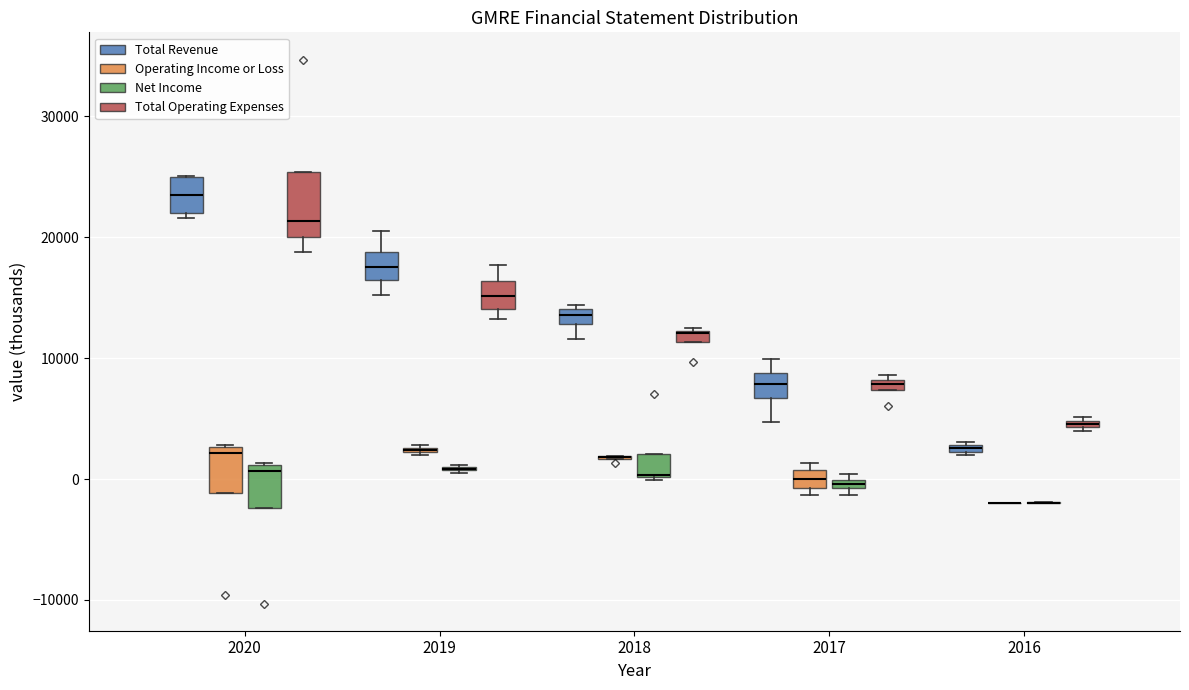

Where is the upper edge of the box for 2016 (Total Operating Expenses) on the y-axis? The values are not printed on the chart, so give them approximately, as read against the axis.

5000